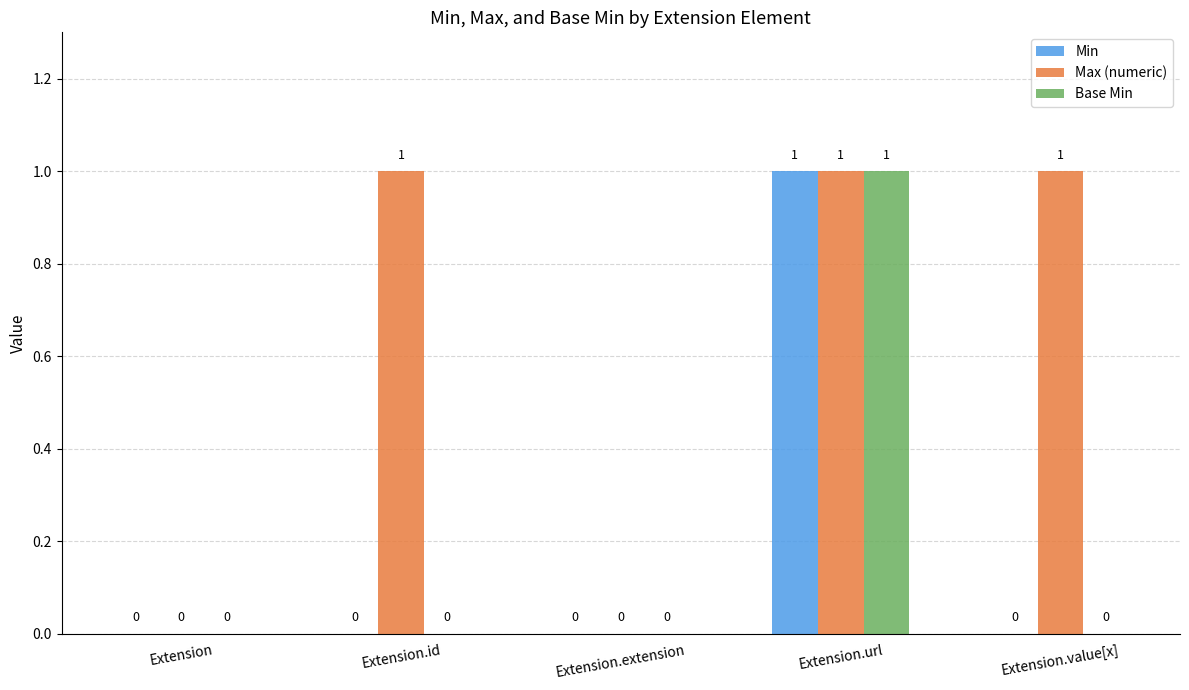

What is the total value across all series at Extension.url?

3